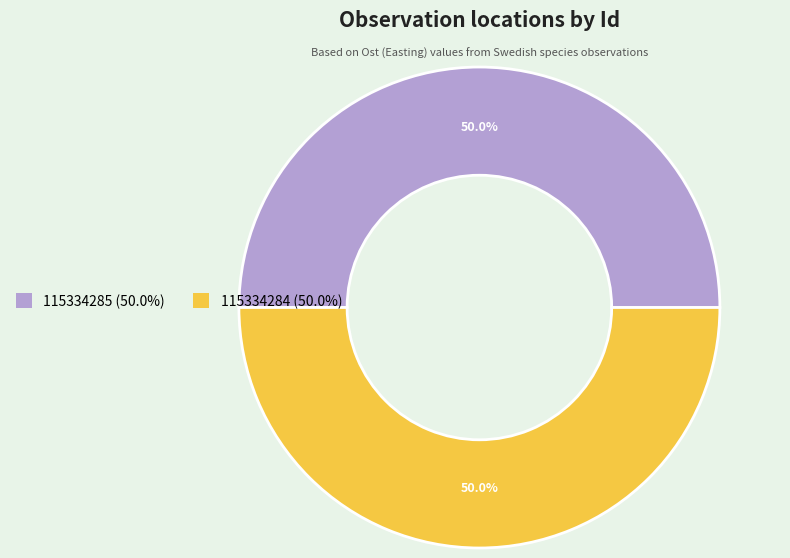

To the nearest percent, what is the combined percentage of 115334285 and 115334284?

100%